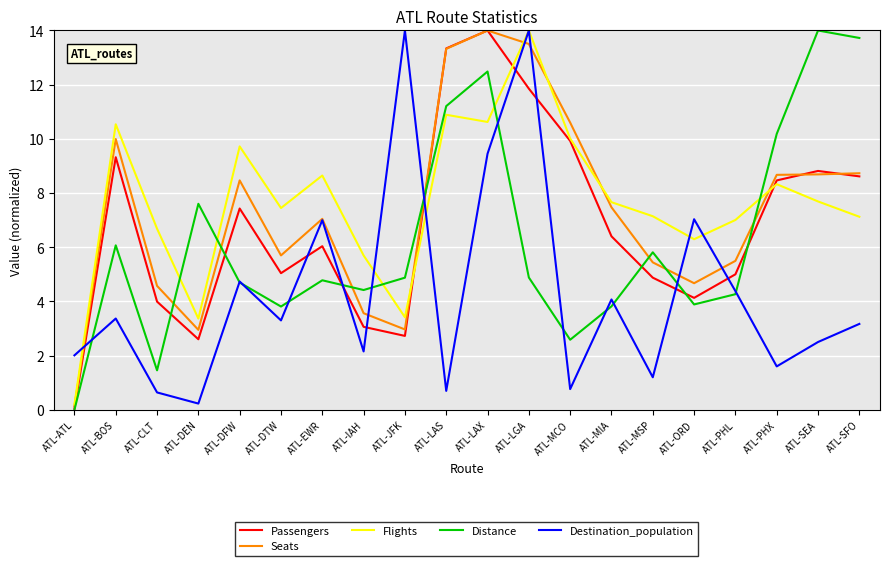

Between ATL-LAS and ATL-MCO, which series saw the biggest shift?

Distance